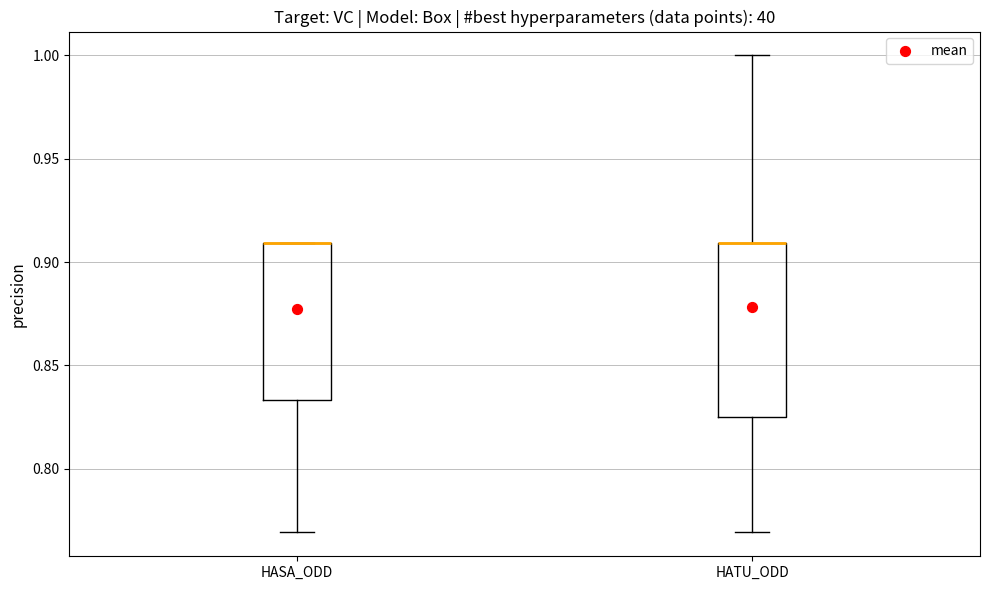

Reading left to right, transcribe this box plot: for each box, give where its median line is, the range the box spans, and where its two whiskers end, as read against the y-axis. The values are not printed on the chart, so give them approximately, as read against the axis.

HASA_ODD: median 0.910 (drawn on the box's upper edge), box 0.835 to 0.910, whiskers 0.770 to 0.910
HATU_ODD: median 0.910 (drawn on the box's upper edge), box 0.825 to 0.910, whiskers 0.770 to 1.000